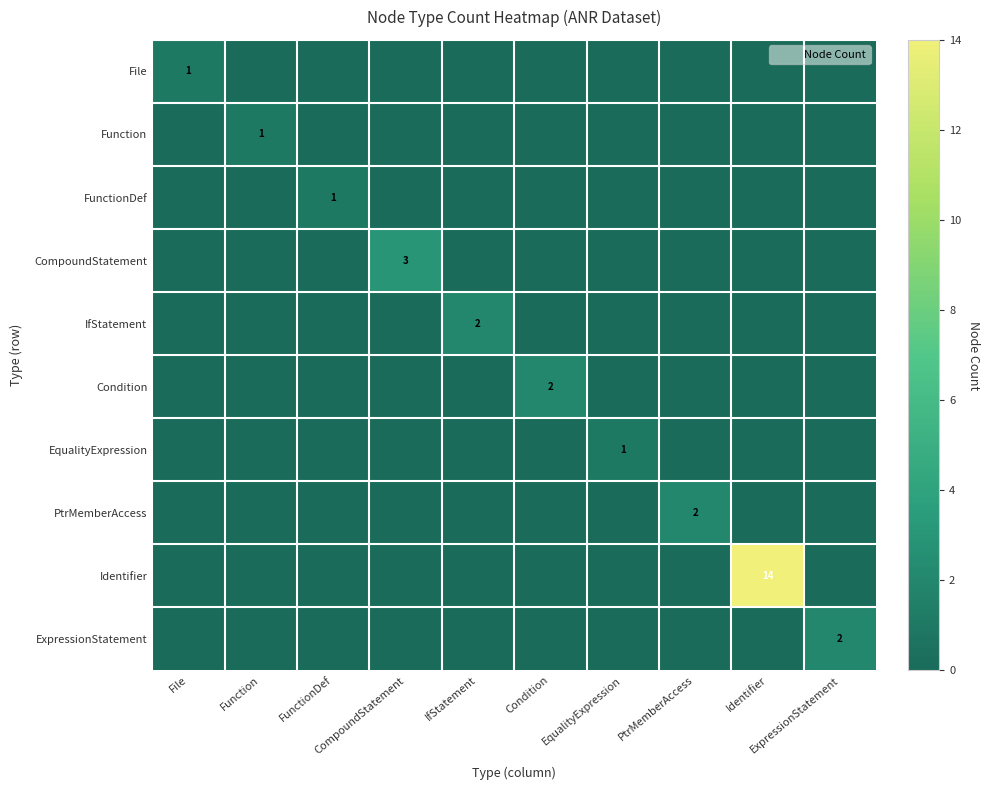

Which category has the highest value in the Function series?

Function